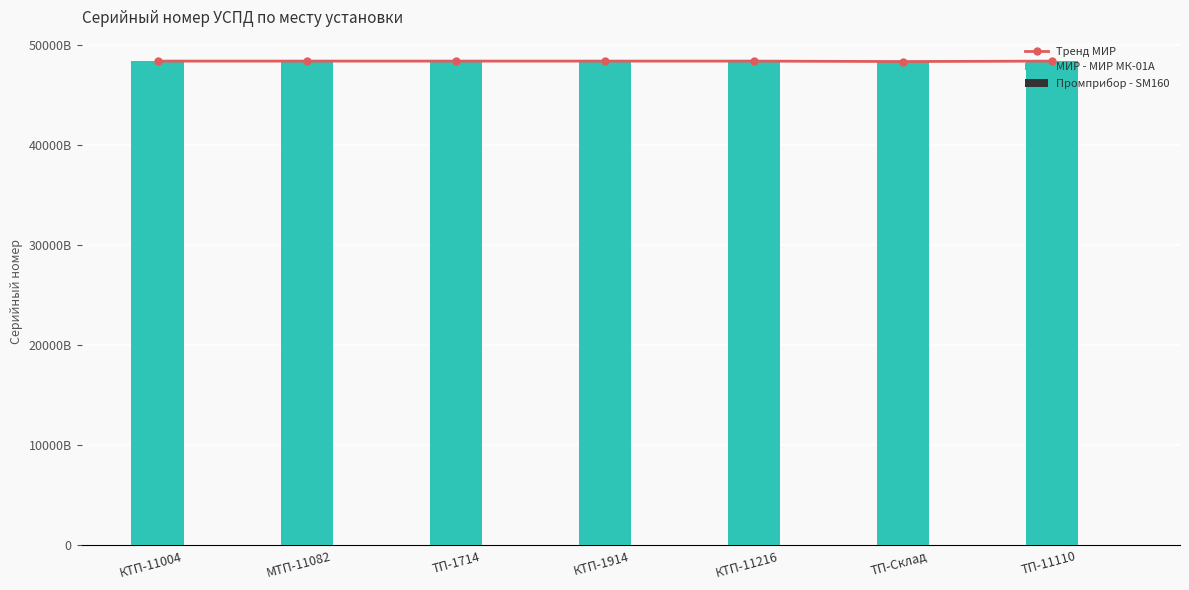

What is the sum of the Тренд МИР values at МТП-11082 and КТП-11216?

96752043311824